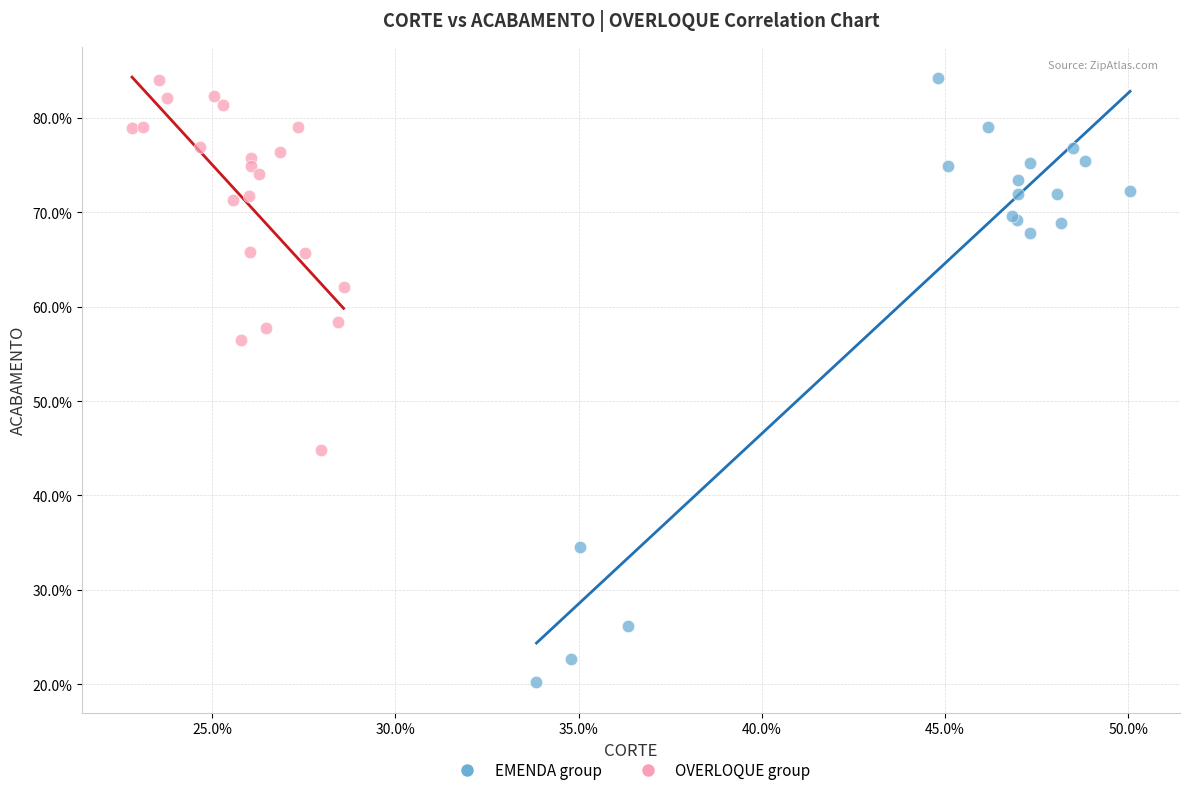

Which series contains the lowest Y value?

EMENDA group